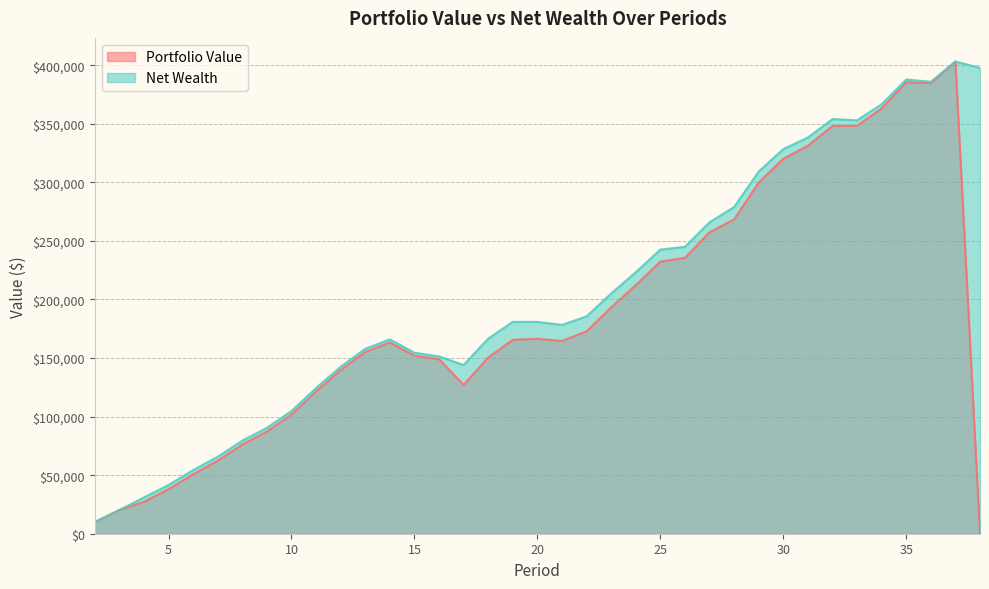

In Portfolio Value, how many points are higher than both neighbors (excluding endpoints)?

4